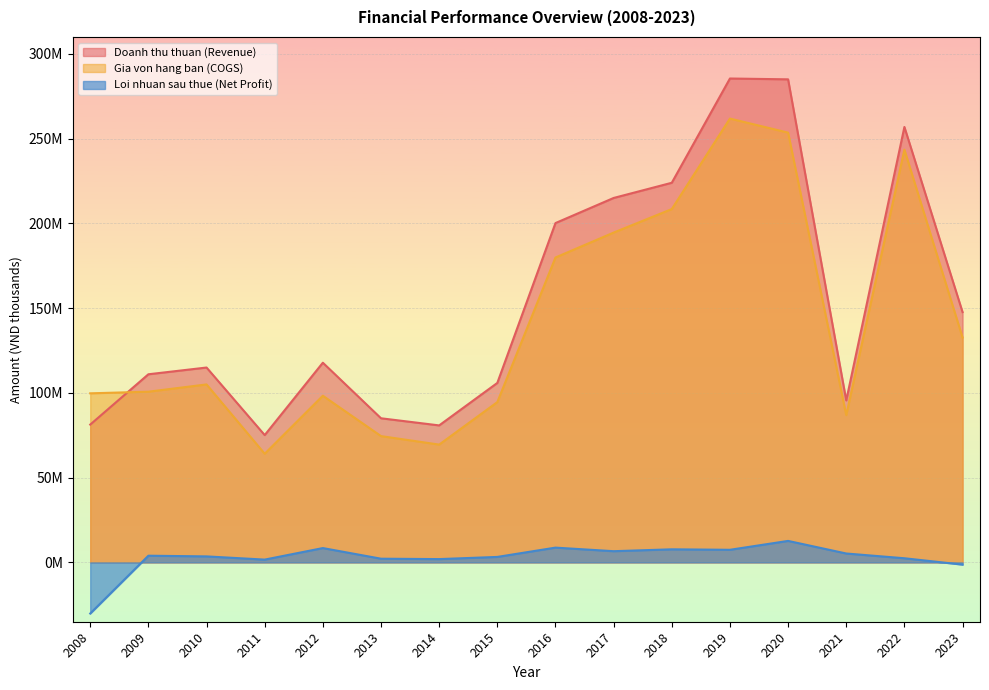

Is it true that Doanh thu thuan (Revenue) equals 147663853 at 2023?

True